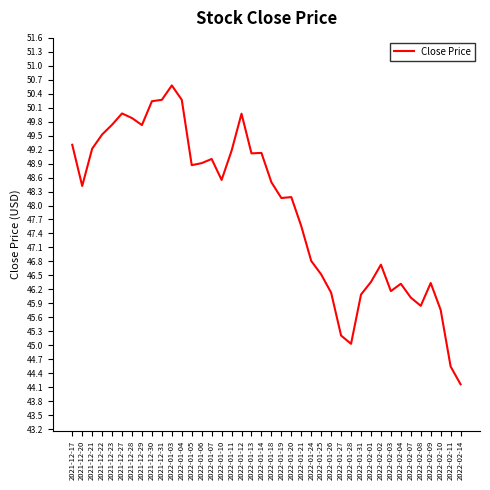

Where does the data first go above 48?

2021-12-17